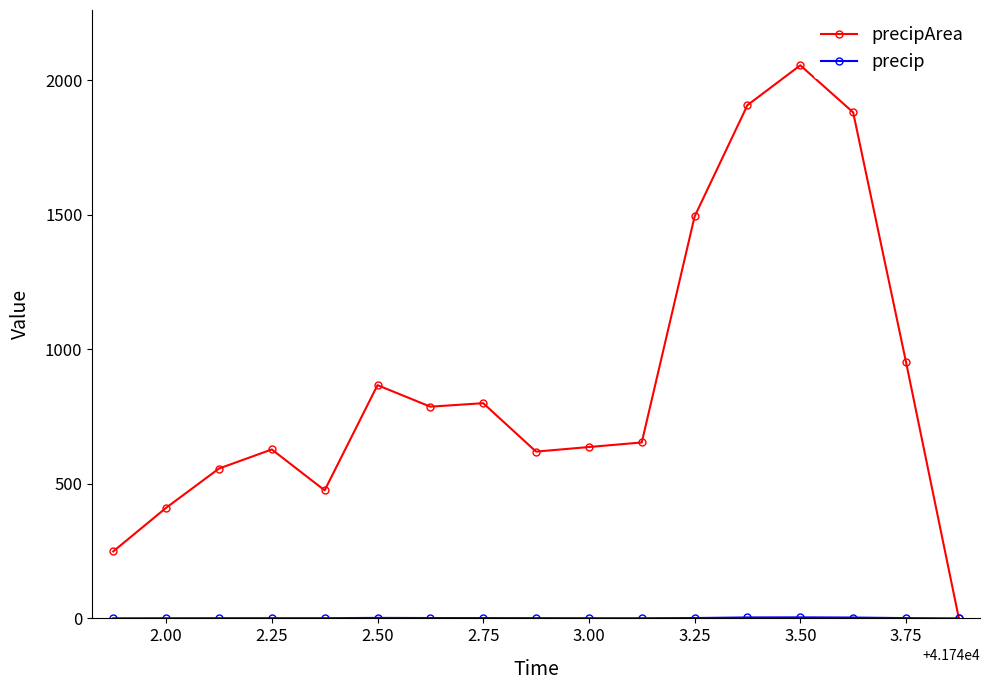

What is the maximum value shown in the chart?

2056.0